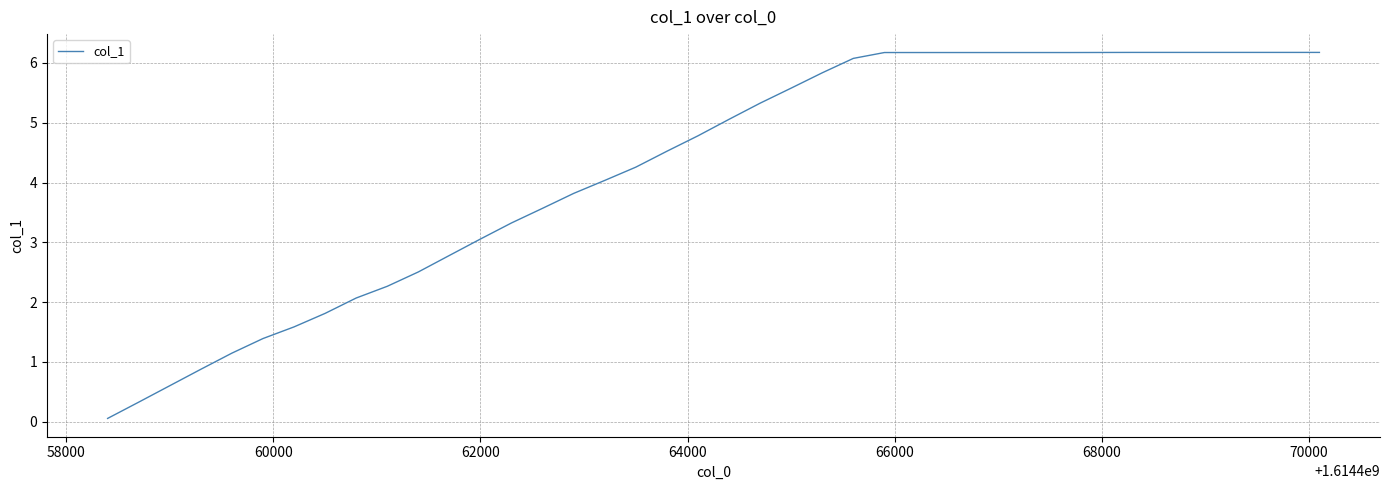

What is the difference between the maximum and minimum values?

6.1